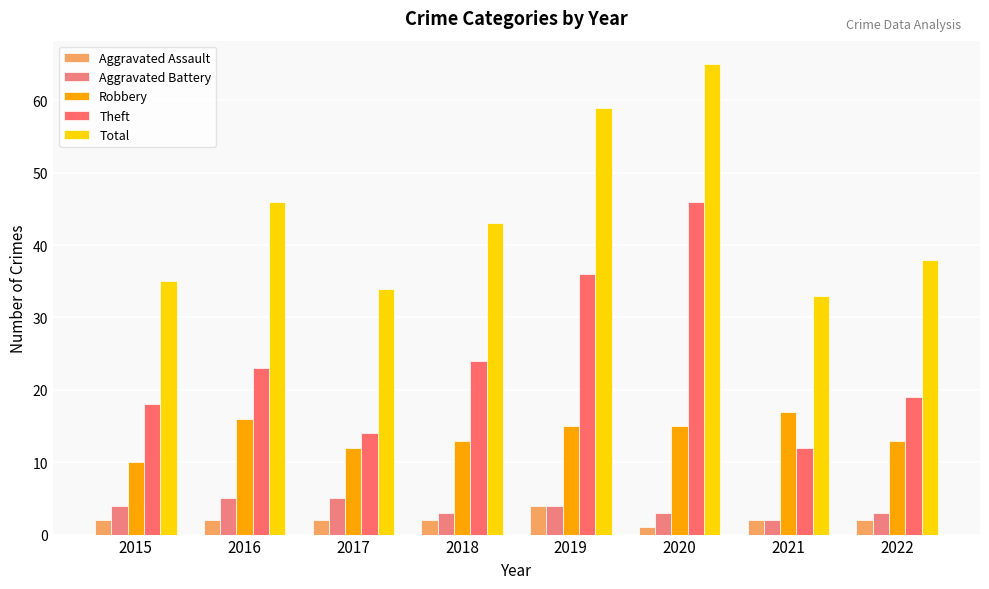

Which category has the lowest value in the Robbery series?

2015